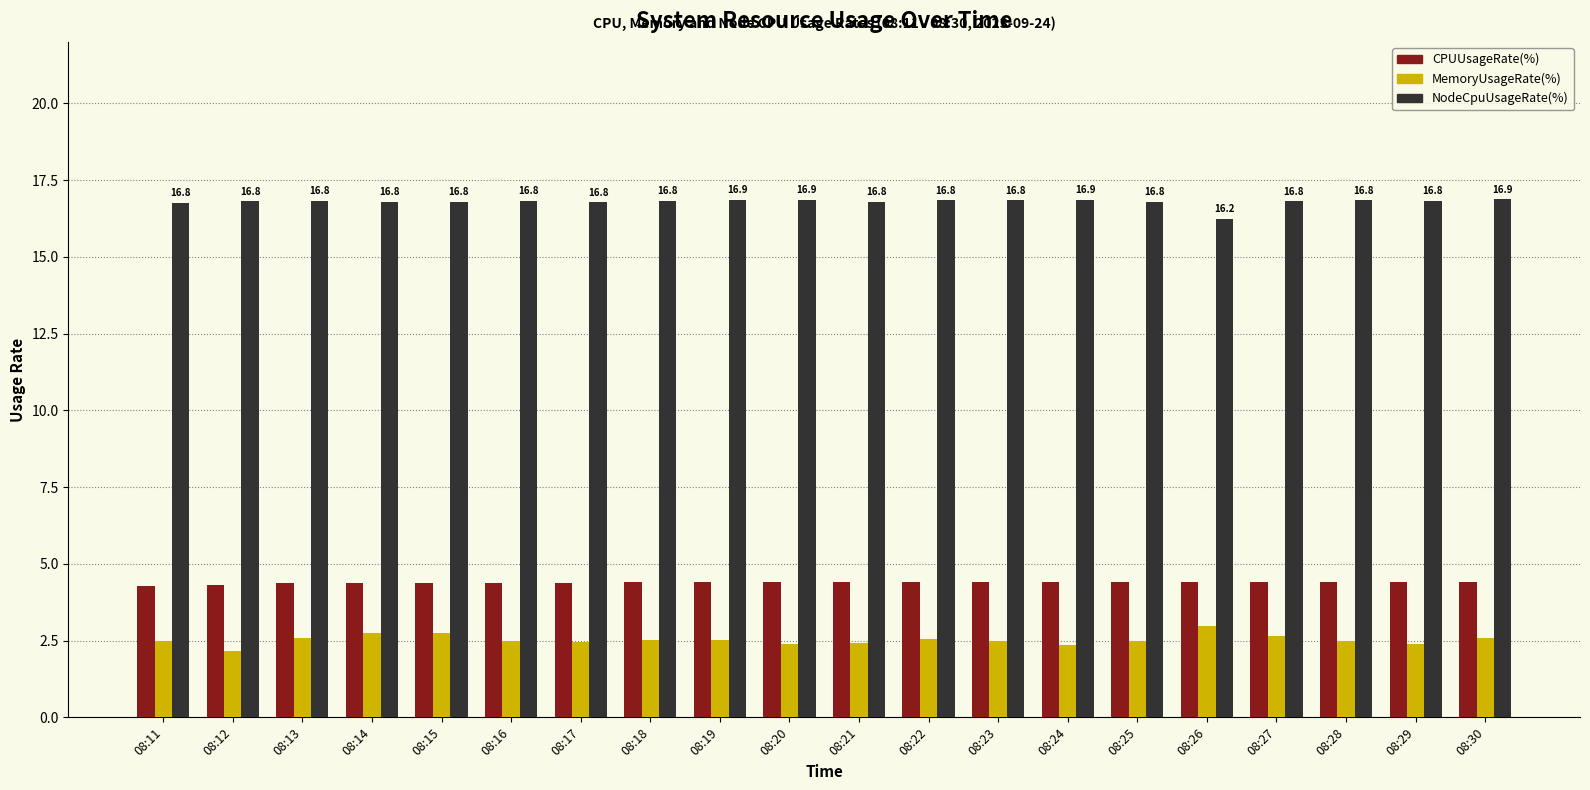

At which label does MemoryUsageRate(%) reach its minimum?

08:12